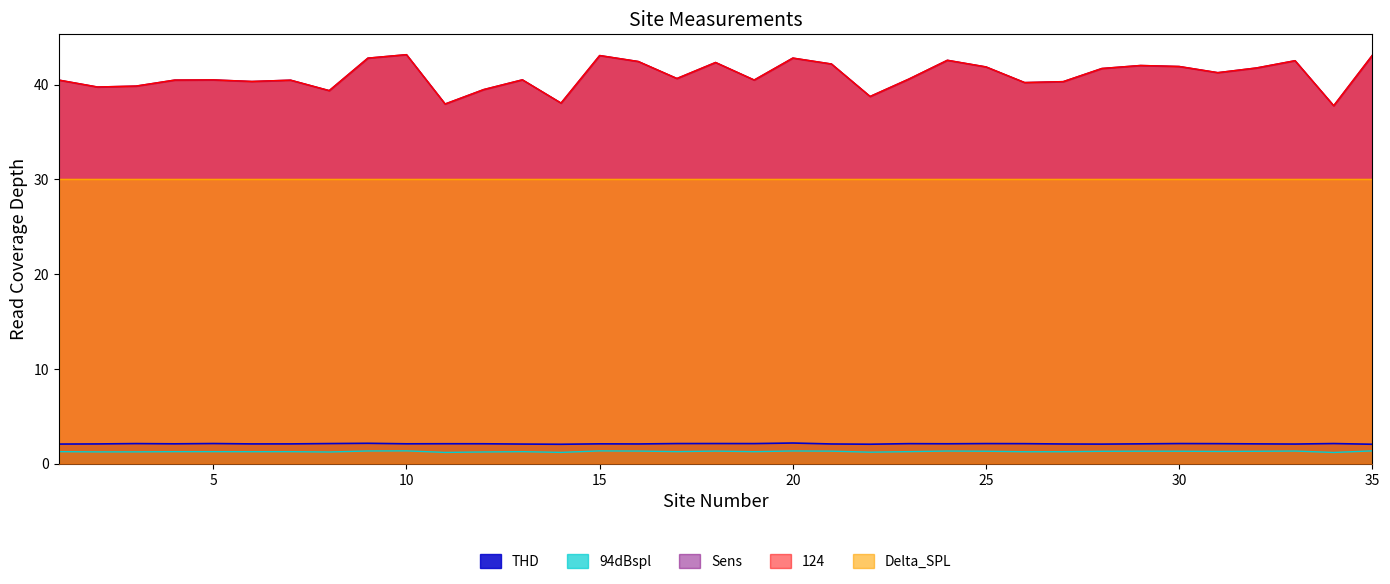

Which category has the highest value across all series?

10